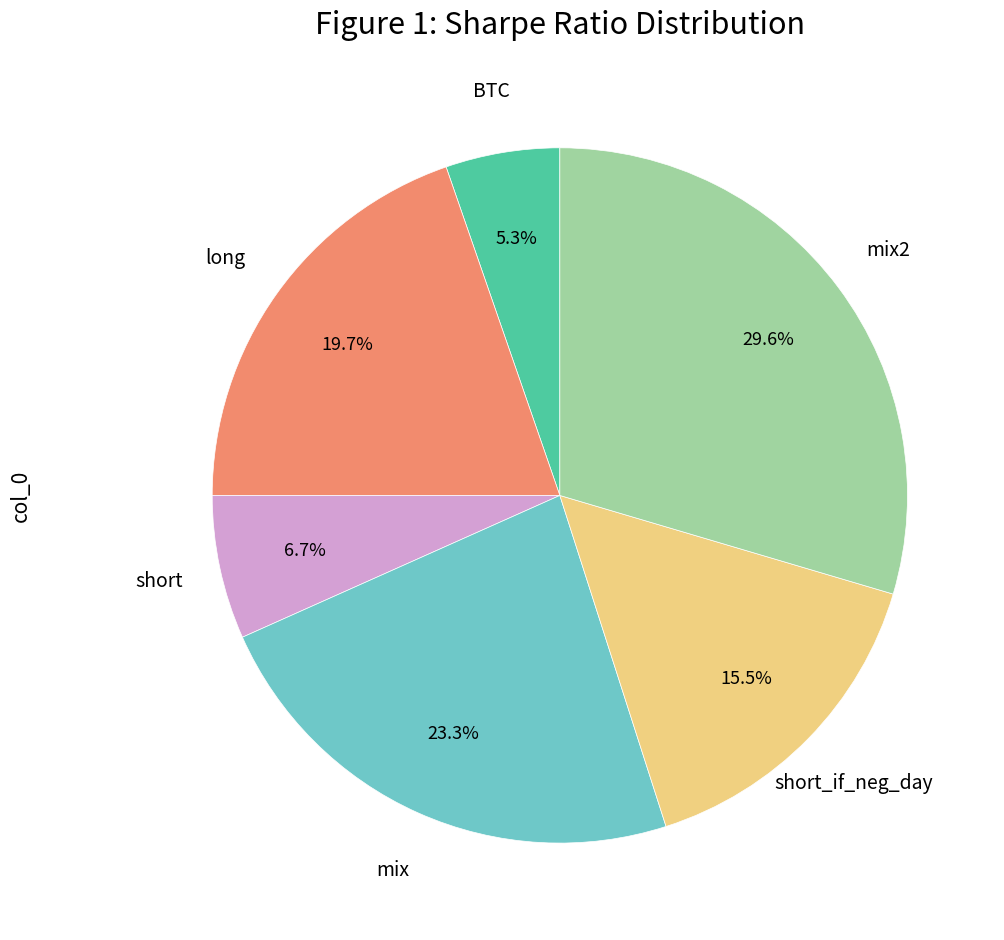

Count the number of slices in the pie.

6